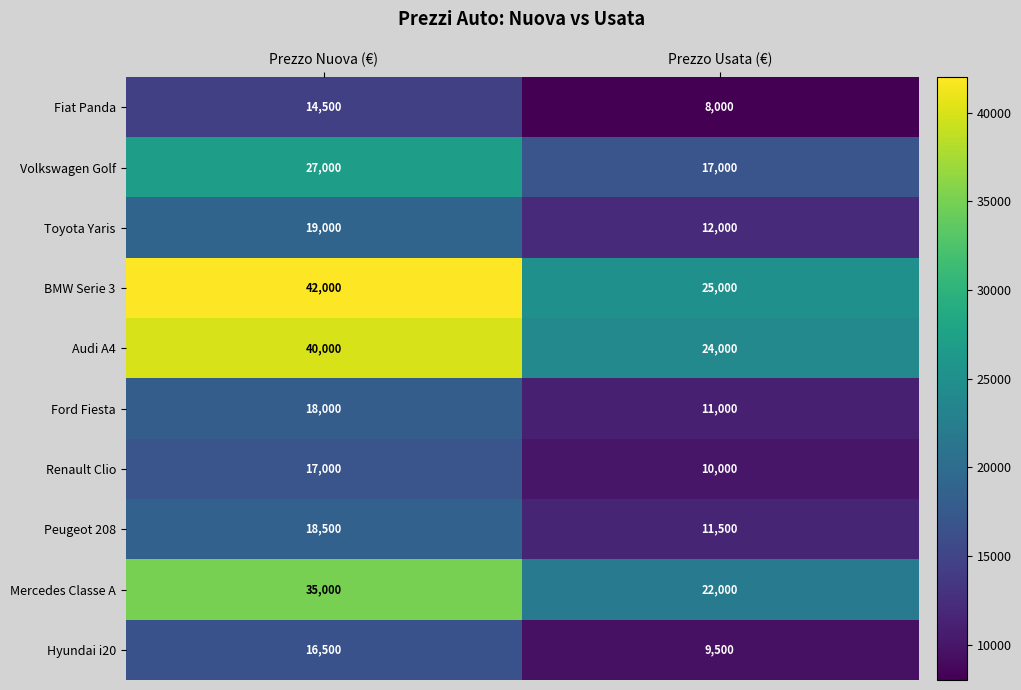

What value does the Audi A4 series have at Prezzo Nuova (€)?

40000